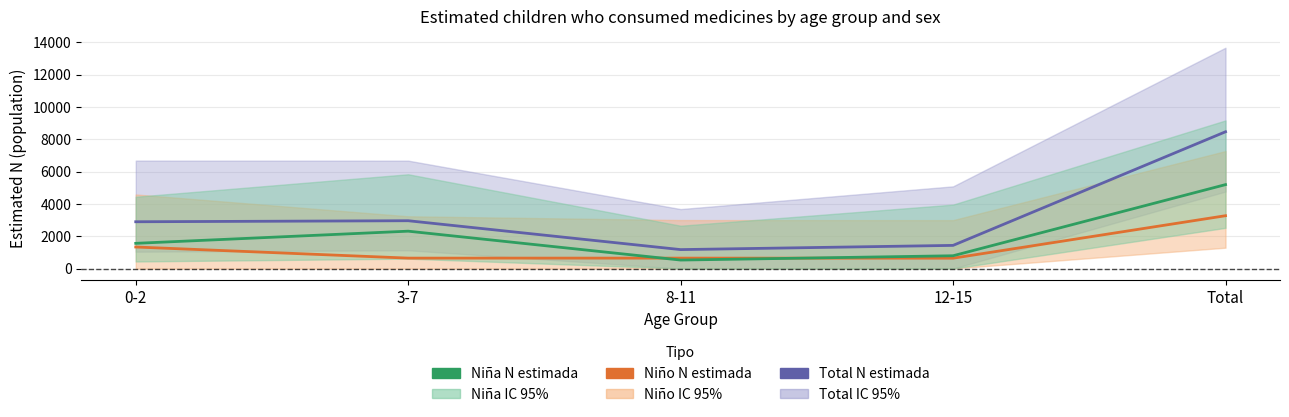

What is the sum of all Niña (N estimada) values?

10394